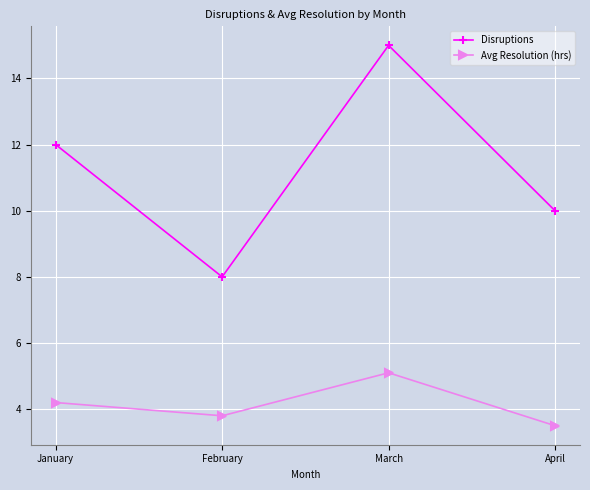

What is the value of the Avg Resolution (hrs) point at the 2nd from the left?

3.8